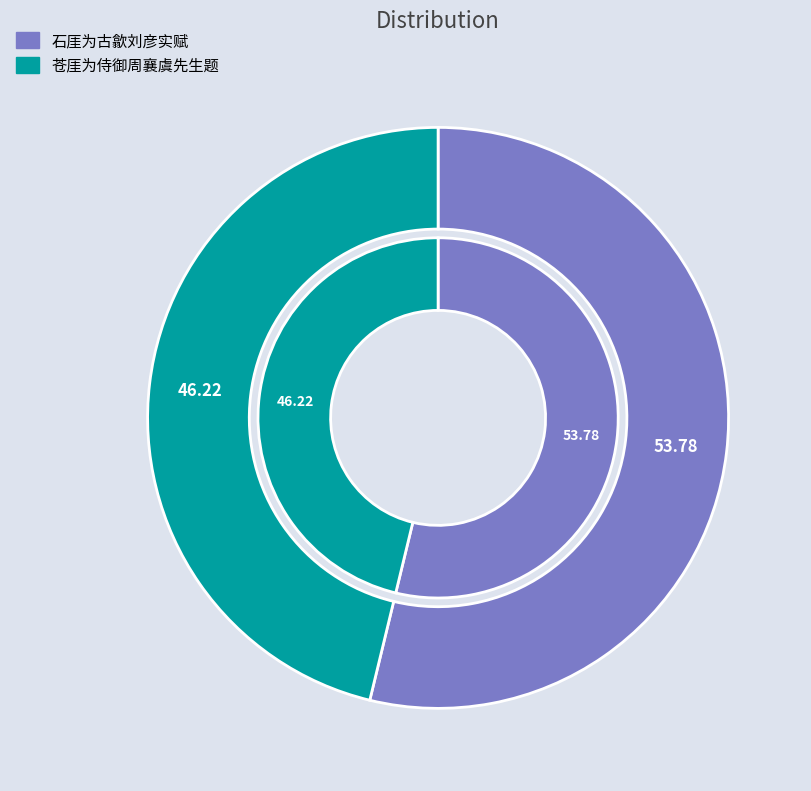

Do 苍厓为侍御周襄虞先生题 and 石厓为古歙刘彦实赋 together represent more than half of the pie?

Yes